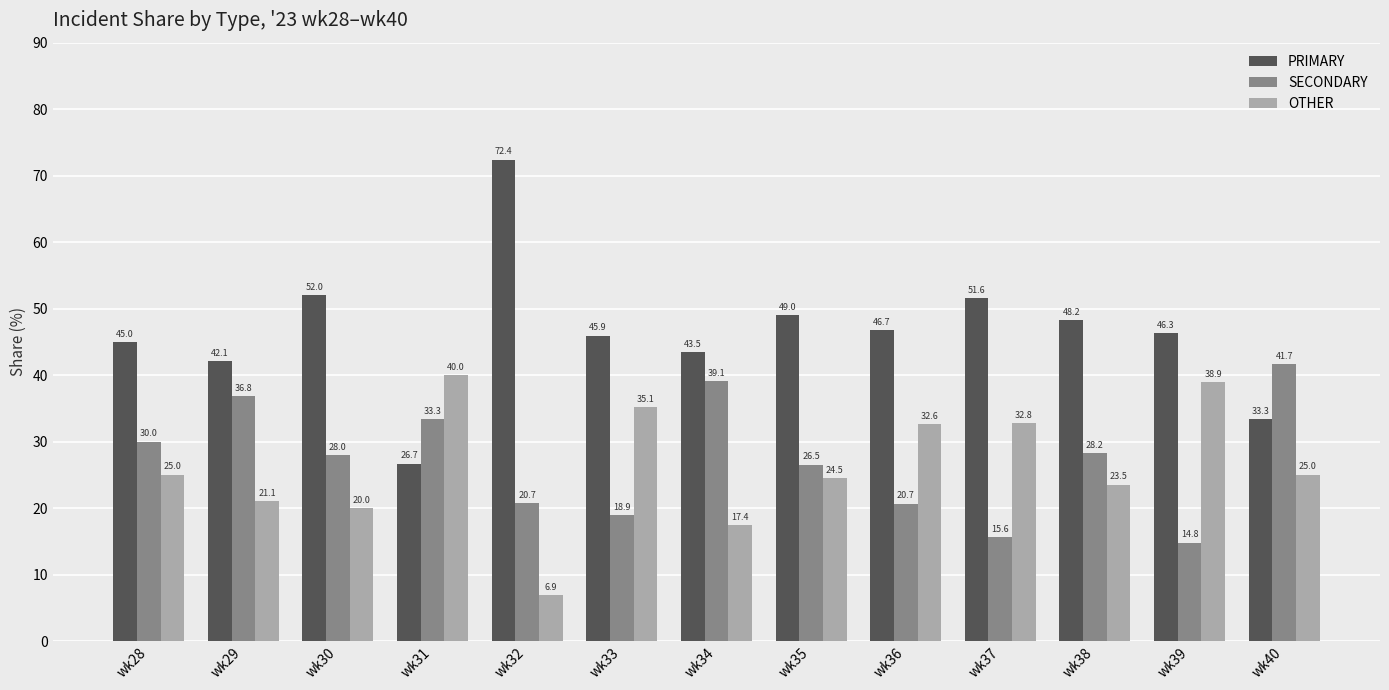

Which series has the largest range (max minus min)?

PRIMARY